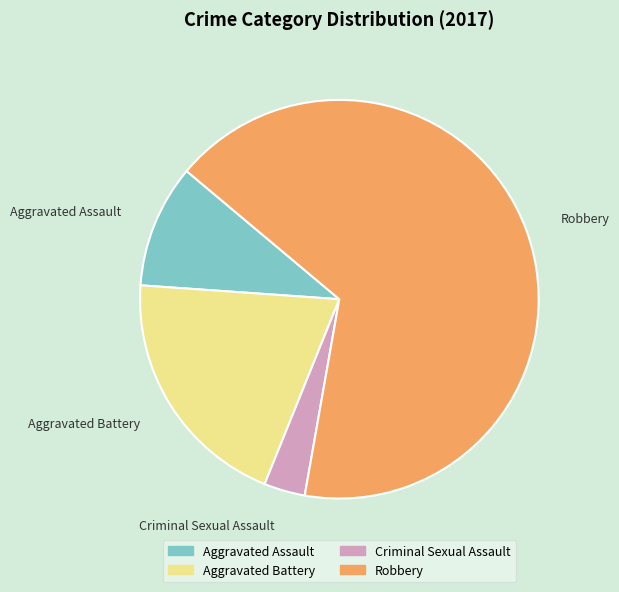

Is Aggravated Assault the majority of the pie?

No